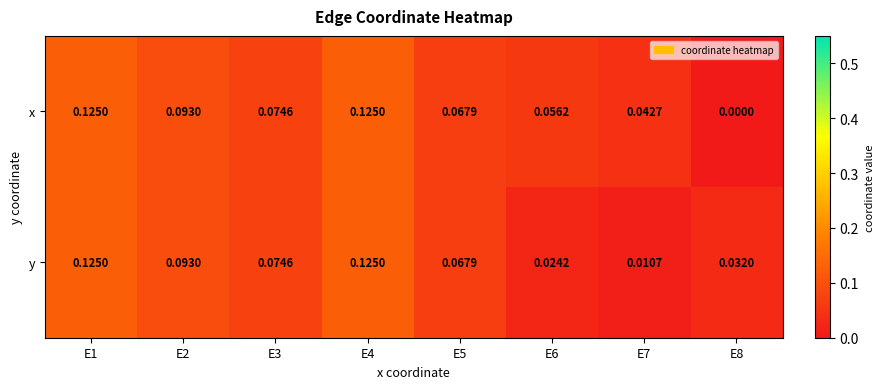

At E6, list the series in order from largest to smallest.

x, y